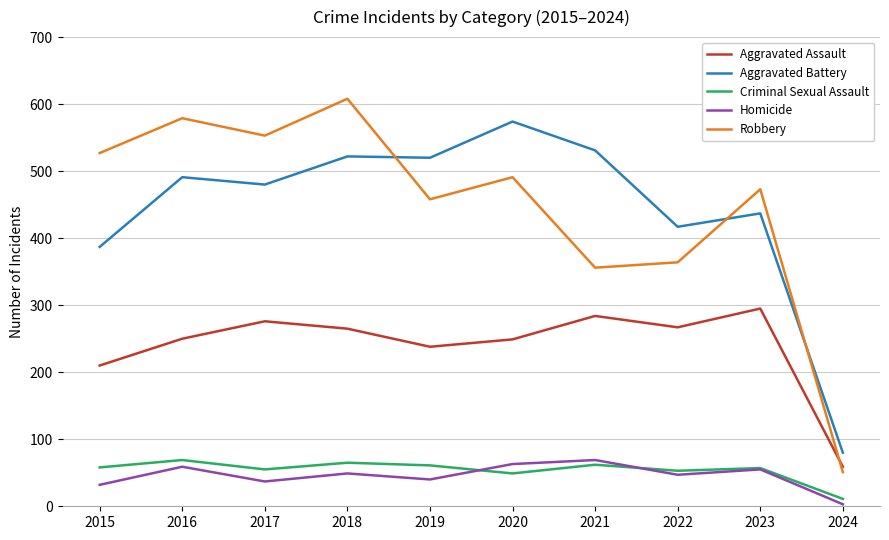

At which label does Aggravated Battery reach its peak?

2020